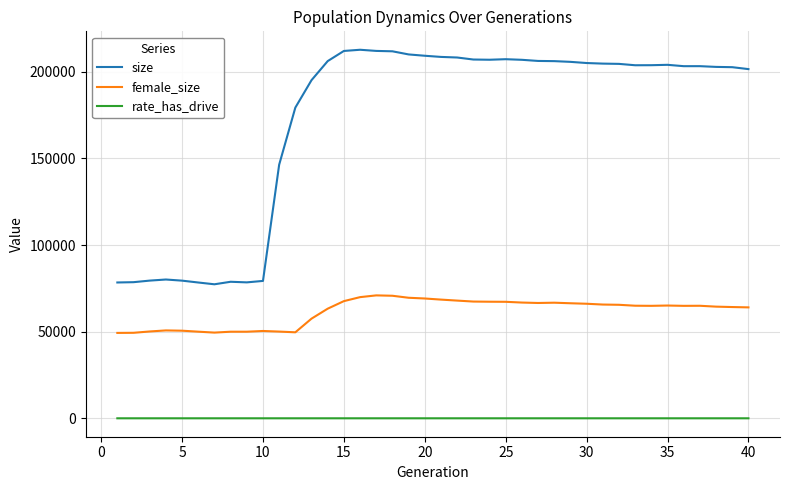

True or false: female_size and size intersect in this chart.

False